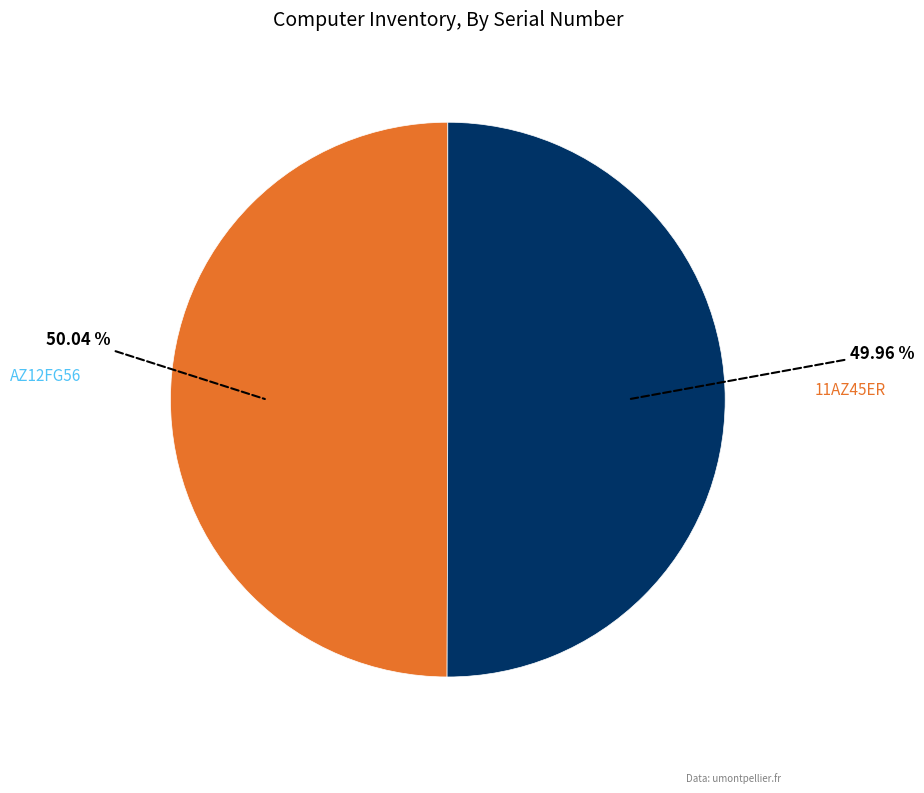

Which category has the biggest portion of the pie?

AZ12FG56